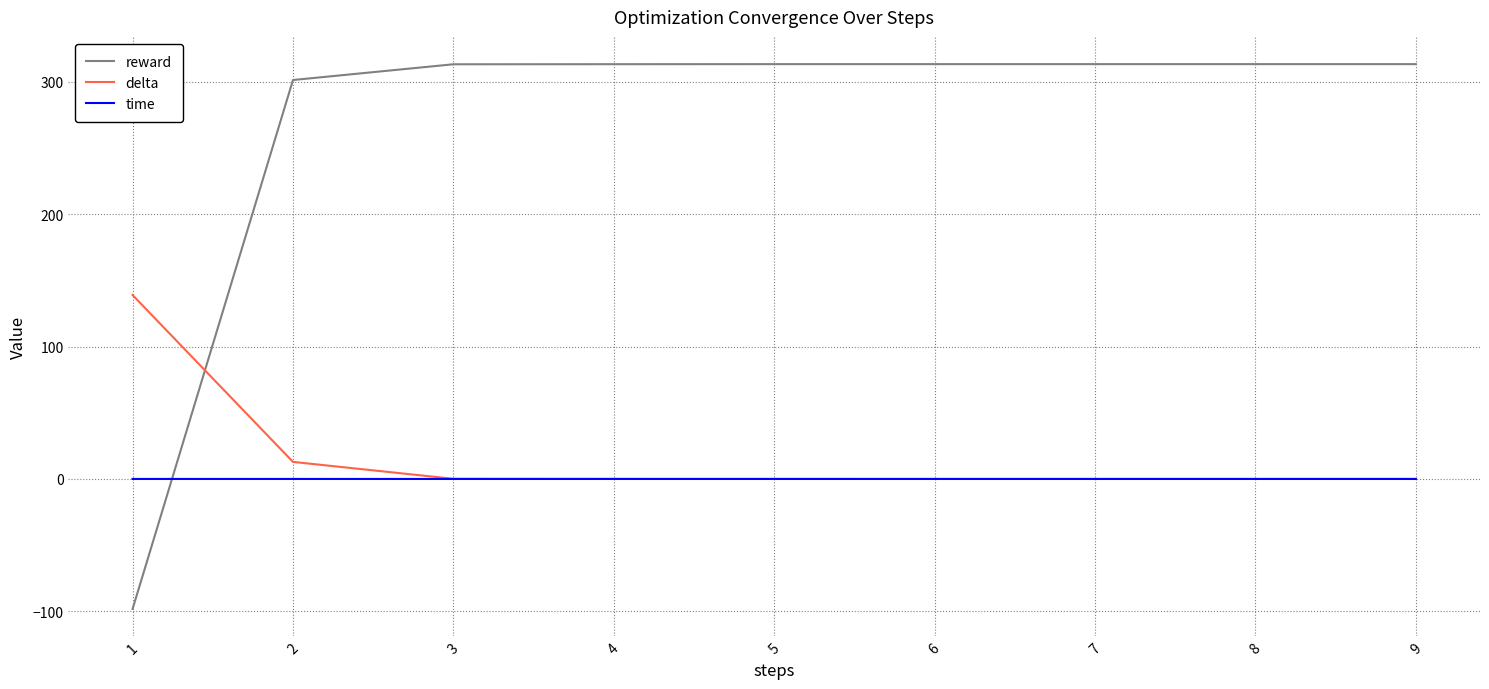

How many time values are between 0 and 1?

9